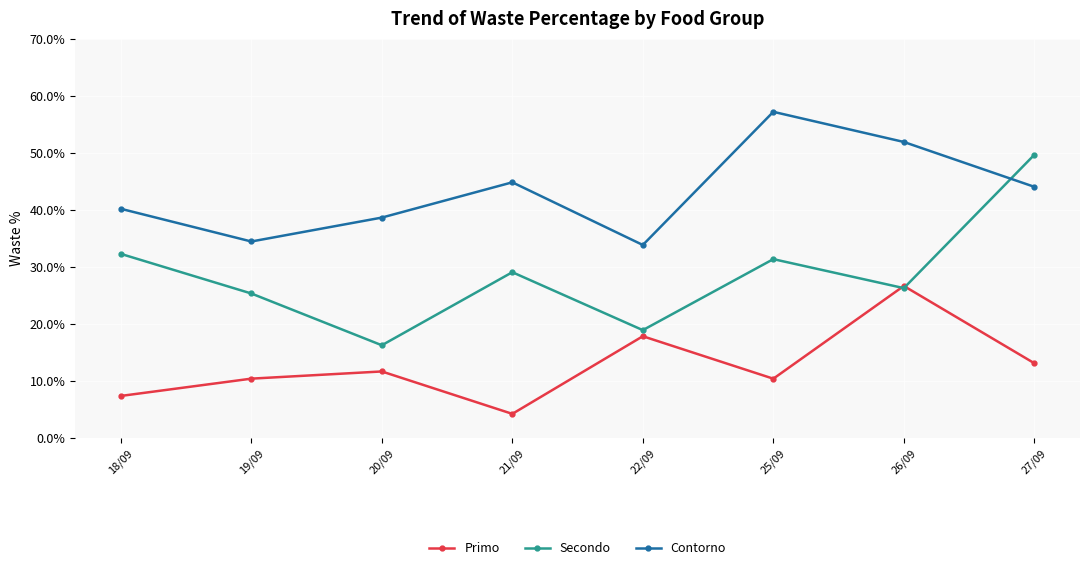

At which label is Secondo closest to 33?

18/09